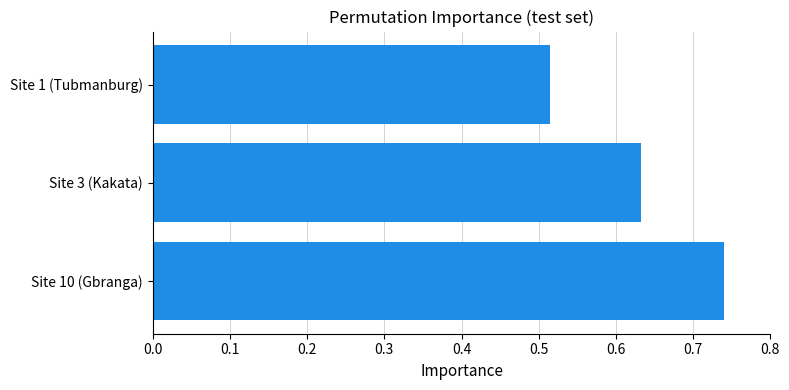

At which category does the chart reach its minimum across all series?

Site 1 (Tubmanburg)